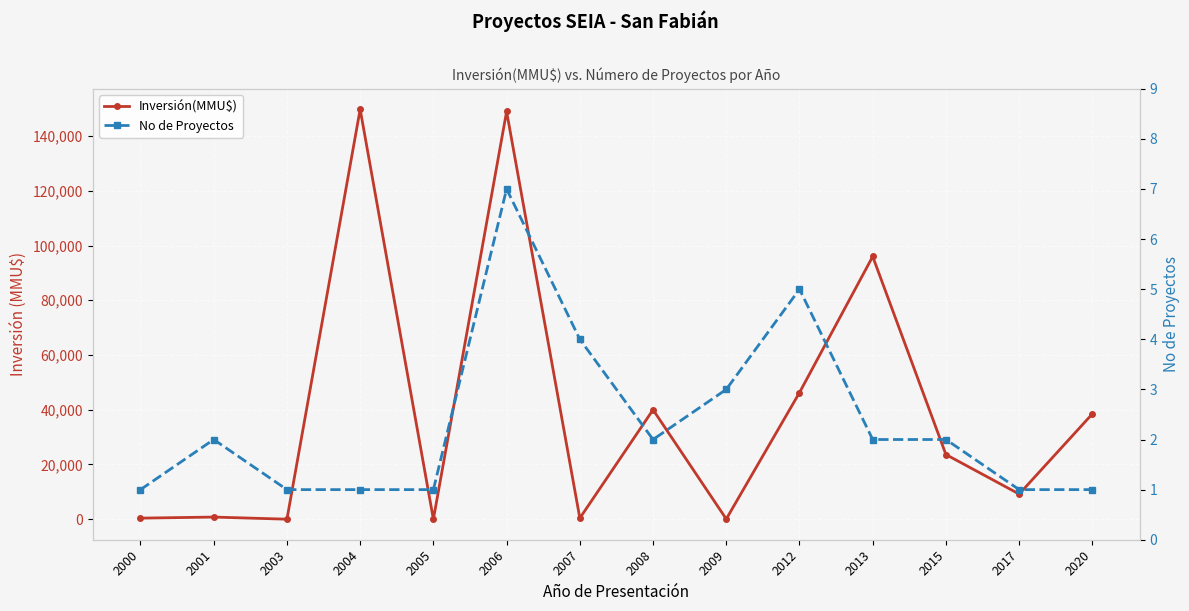

Reading left to right, extract all data points from this chart.

Inversión(MMU$): 400	790	17	149800	0	148981	390	40000	72	46268	96000	23634	9200	38500
No de Proyectos: 1	2	1	1	1	7	4	2	3	5	2	2	1	1